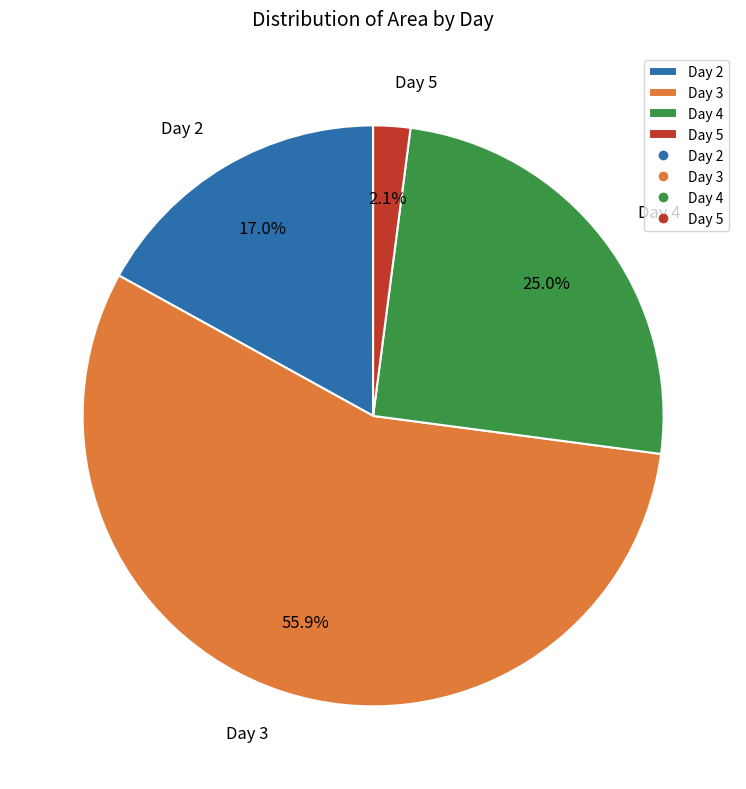

Between Day 3 and Day 4, which is larger?

Day 3